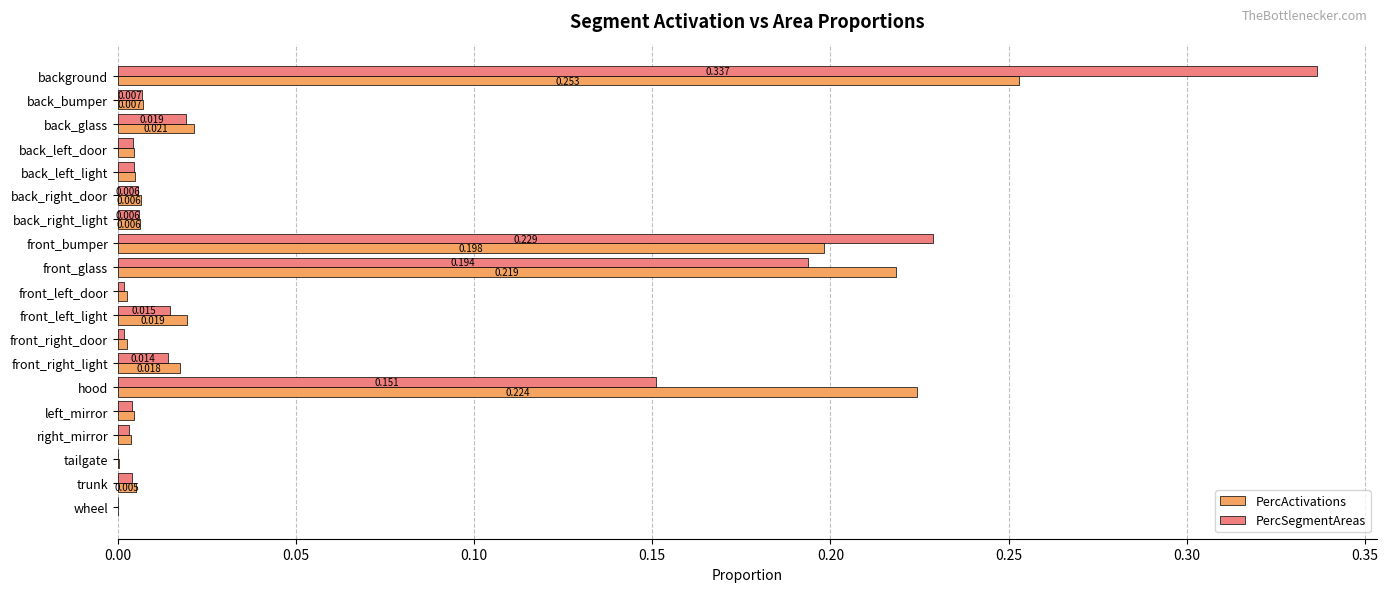

Which category has the highest value in the PercActivations series?

background